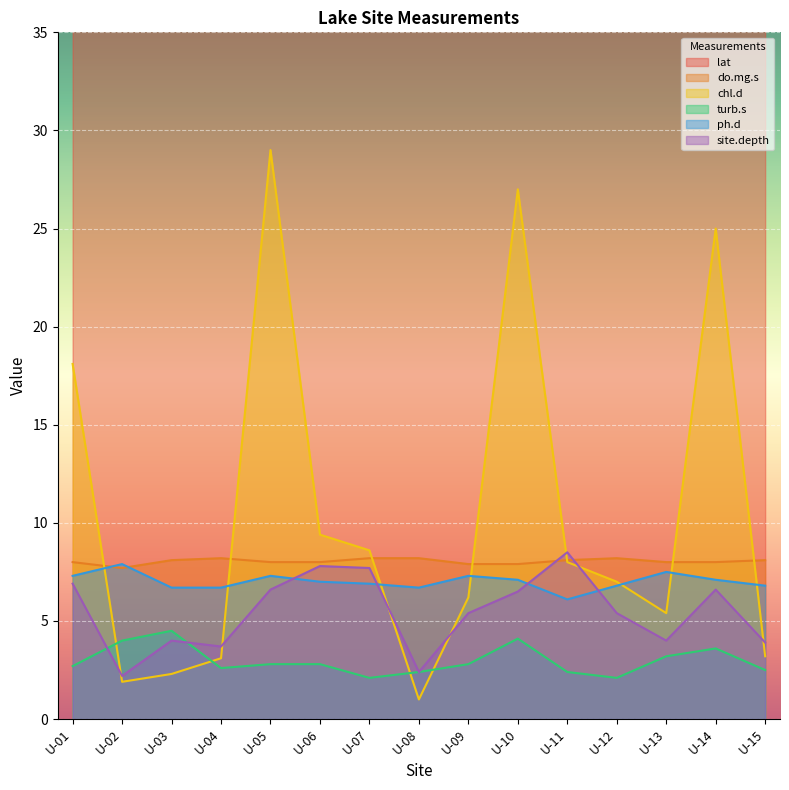

What is the approximate value of turb.s at U-15?

2.5